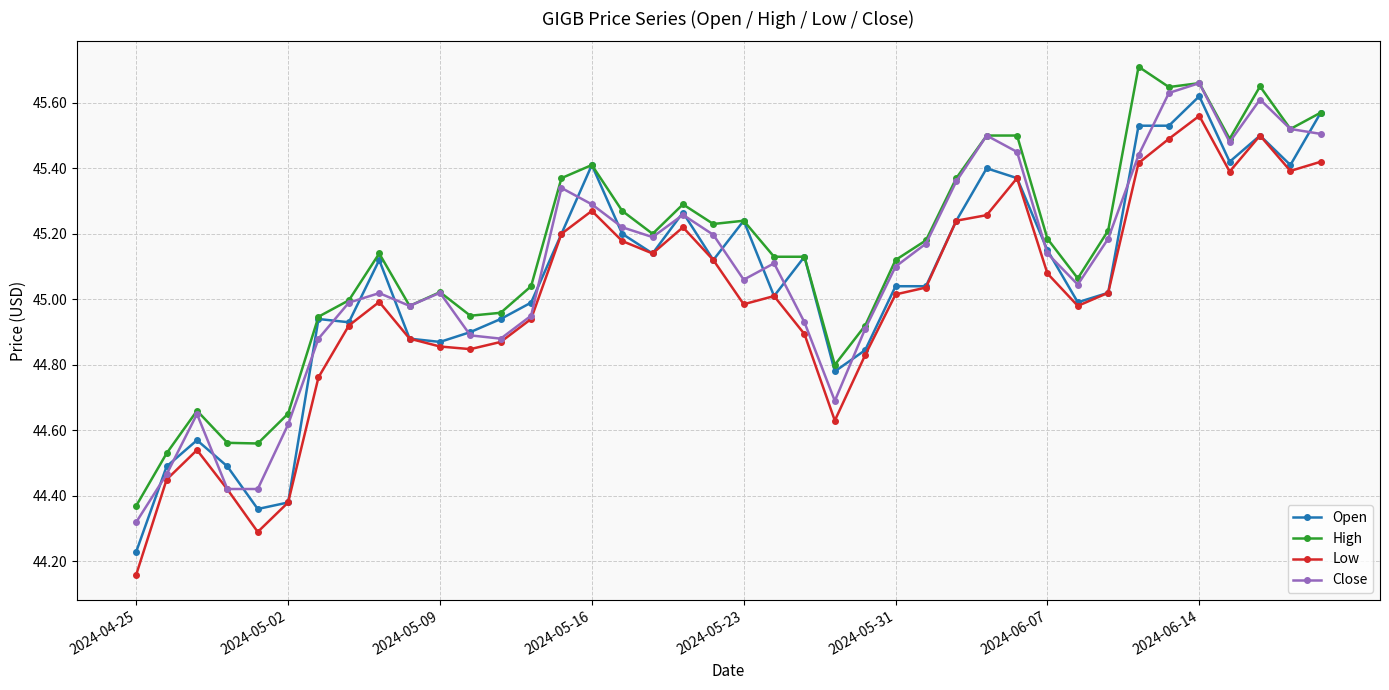

How many lines are shown in the chart?

4